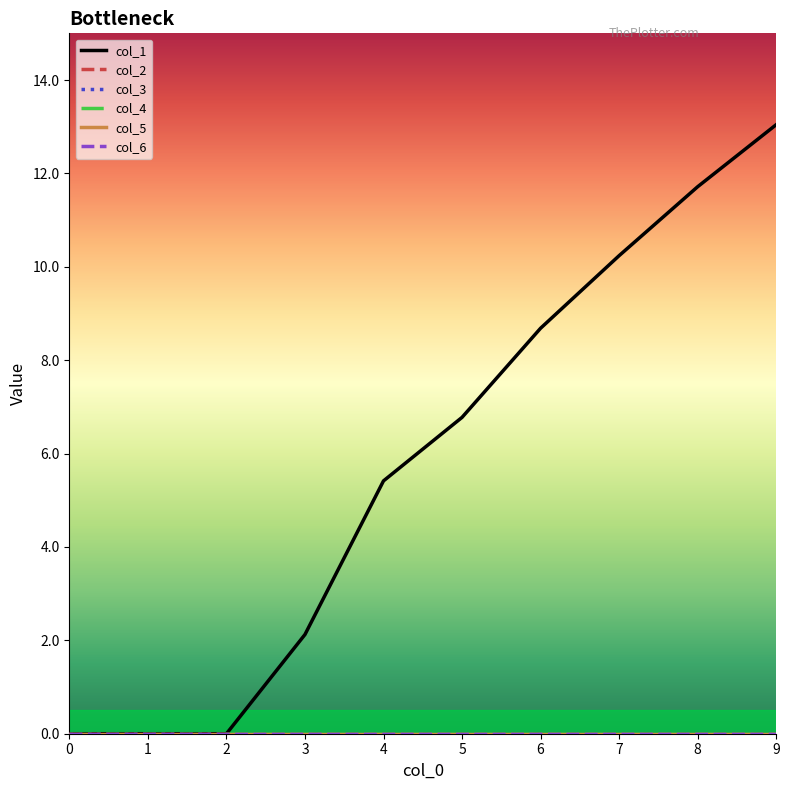

Is this an area chart (filled region under the line)?

No